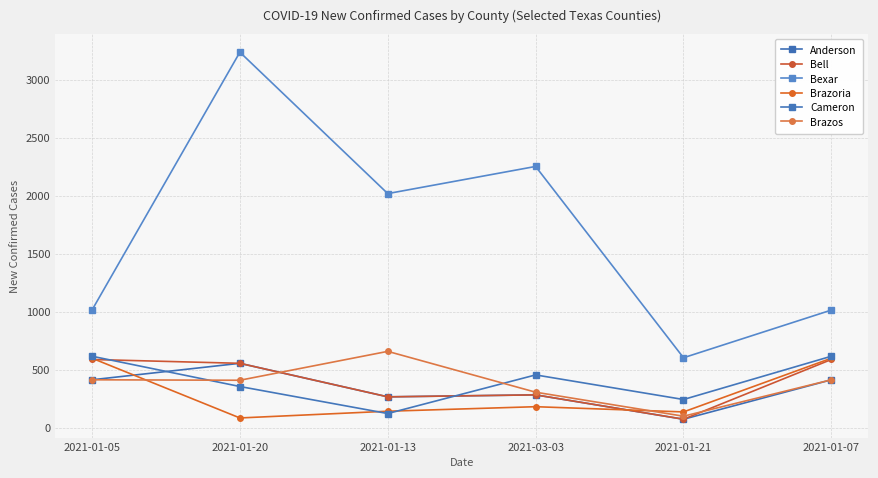

What is the minimum value for Anderson?

77